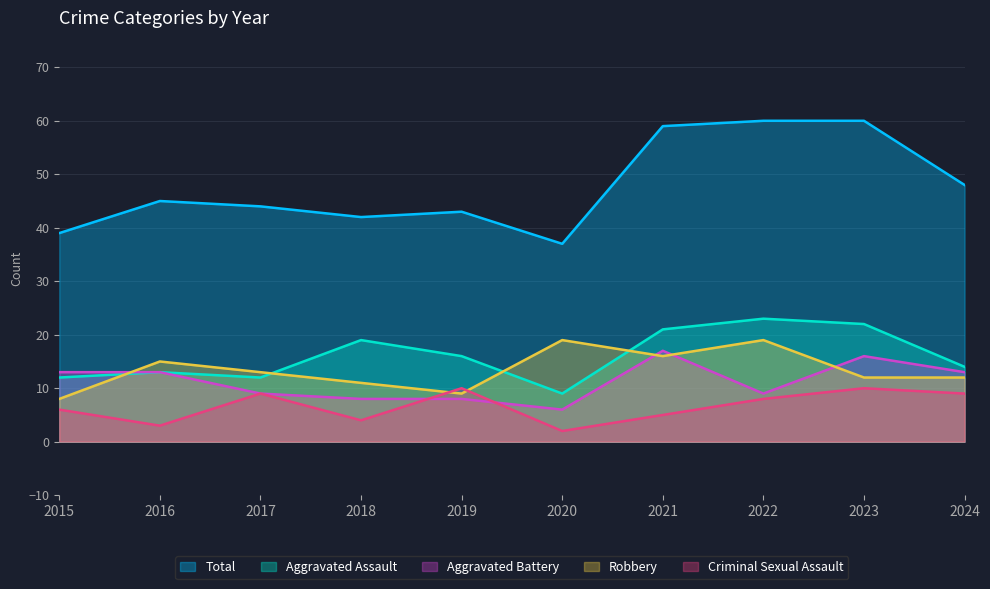

At which category does Robbery reach its first local peak?

2016